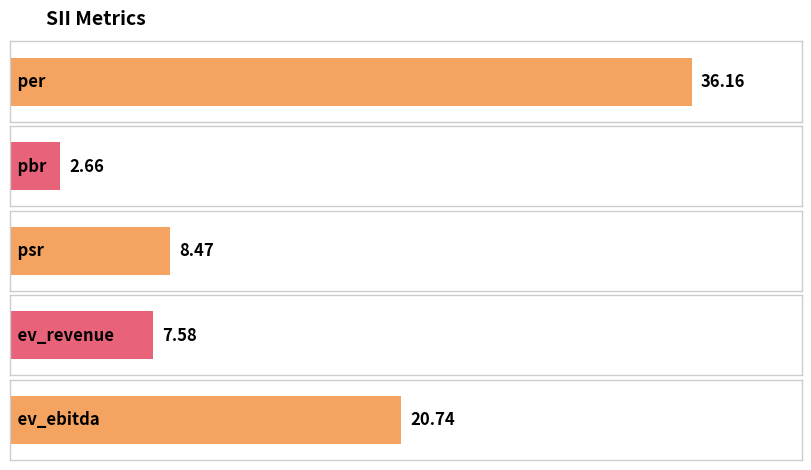

Does the chart contain any negative values?

No